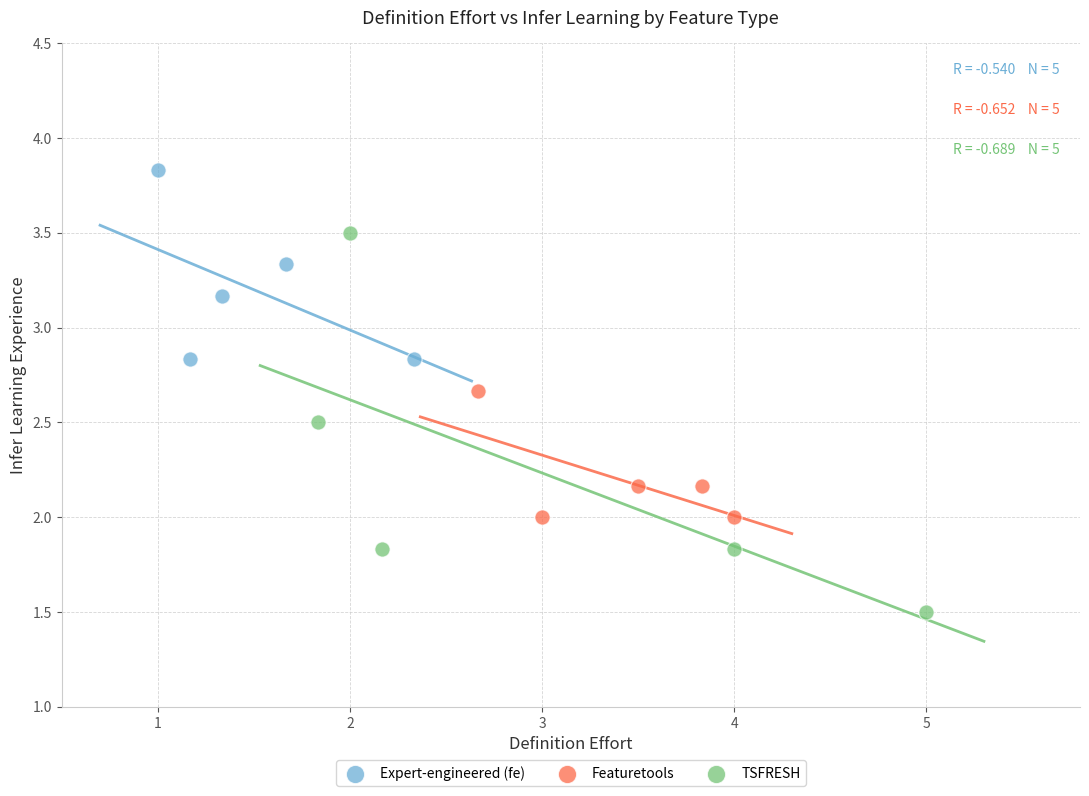

Which series has the widest spread of Y values?

TSFRESH